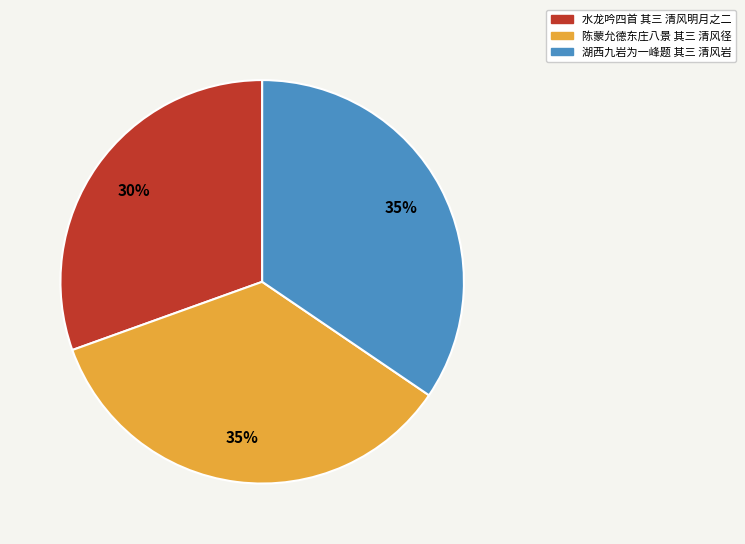

What is the smallest slice in the pie chart?

水龙吟四首 其三 清风明月之二